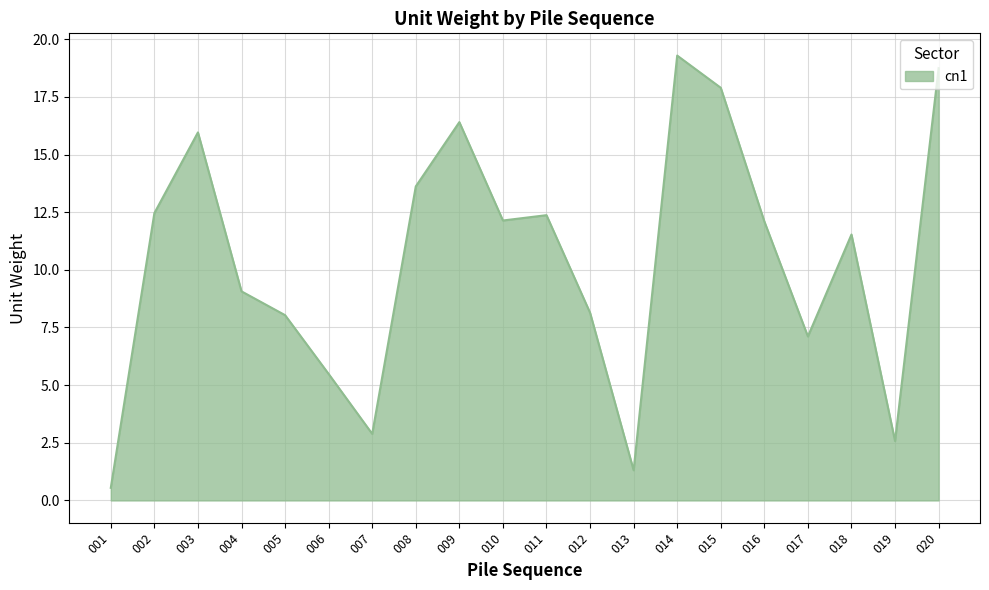

What is the average value?

10.4